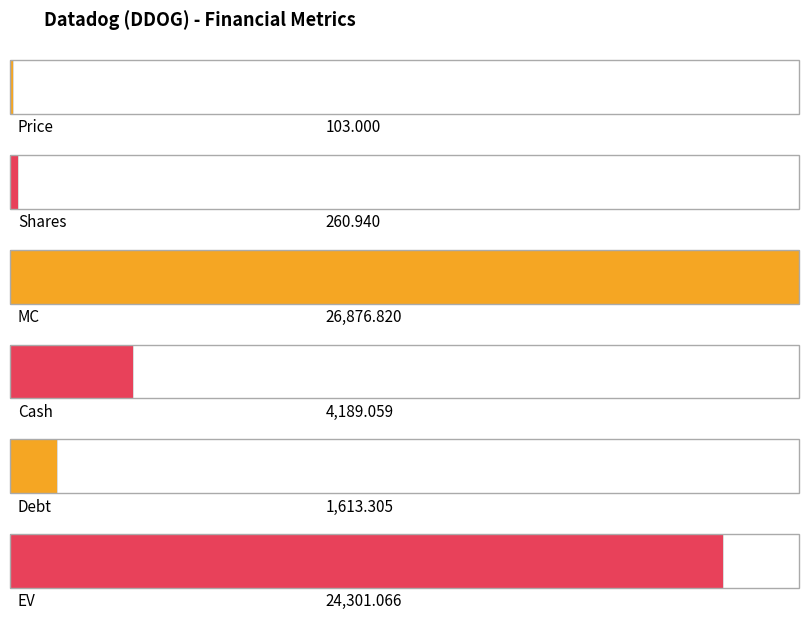

What is the value of the 3rd bar from the left?

26876.8